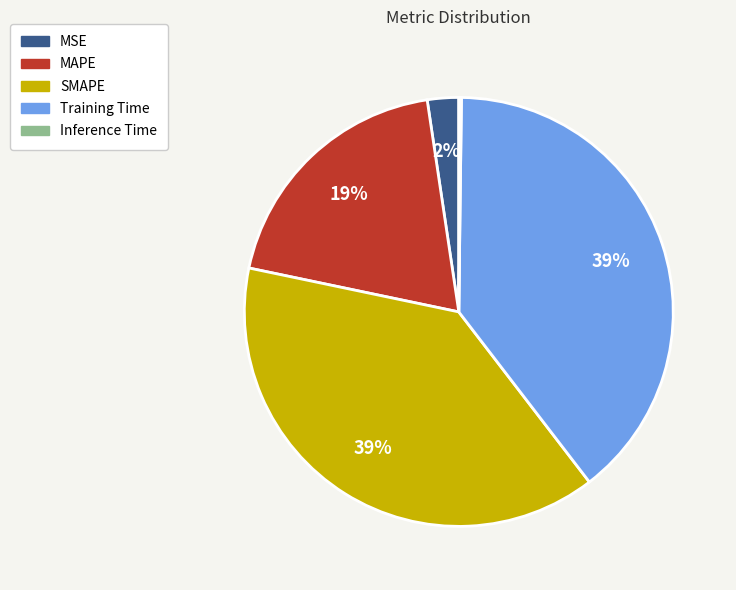

True or false: Training Time accounts for 45% of the total.

False